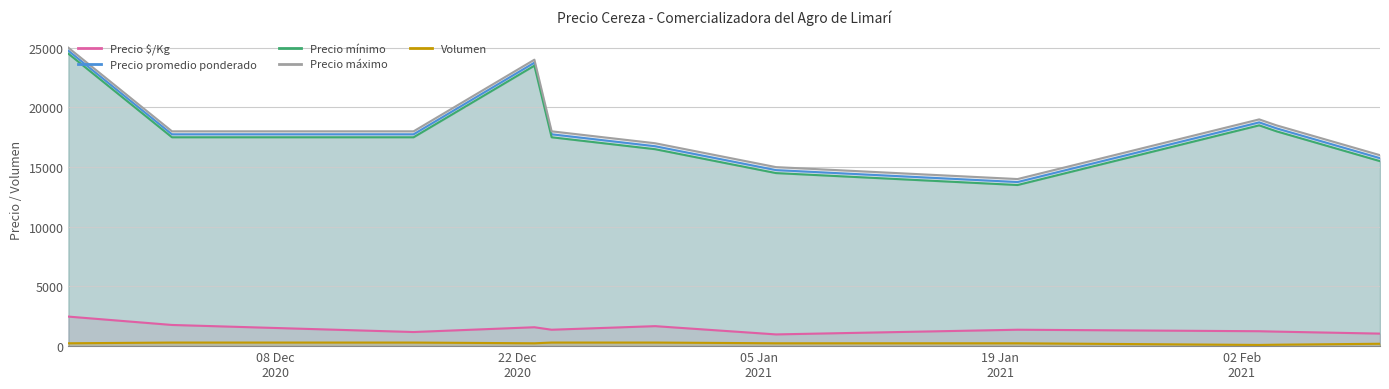

Which category has the lowest value in the Precio mínimo series?

2021-01-20